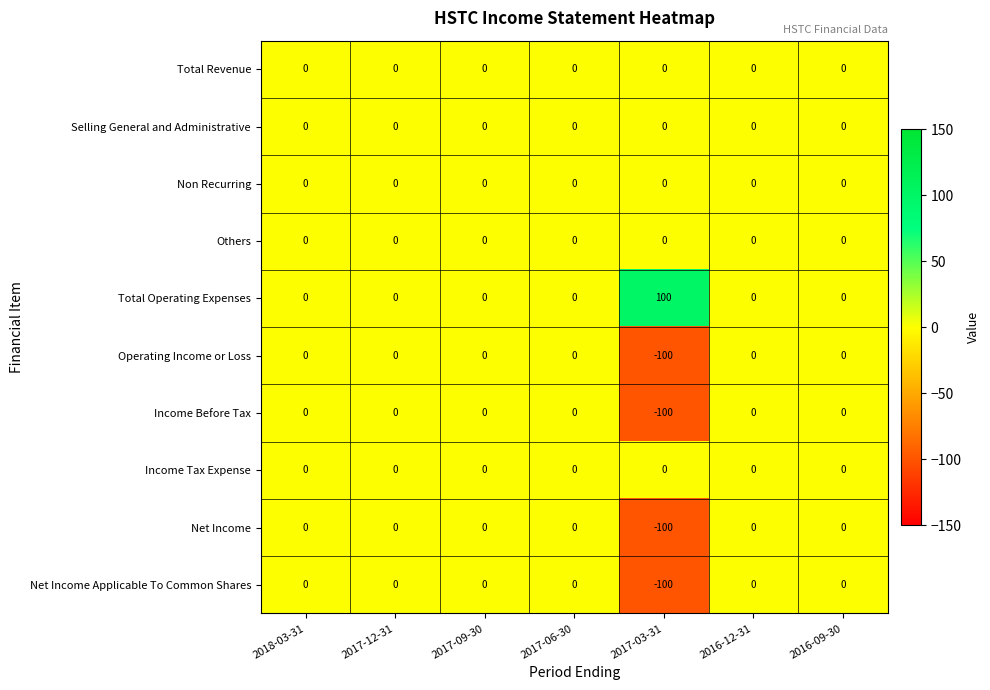

Which series has the largest total across all categories?

Total Operating Expenses